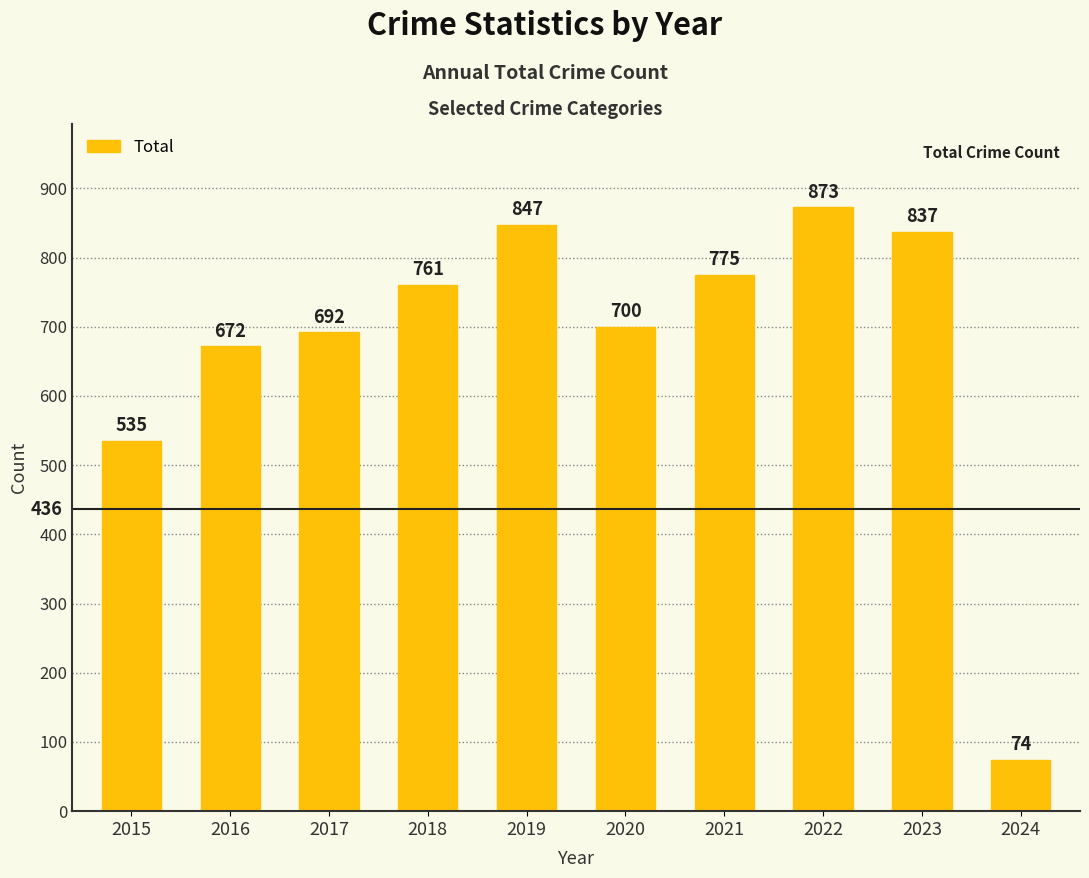

What is the minimum value shown in the chart?

74